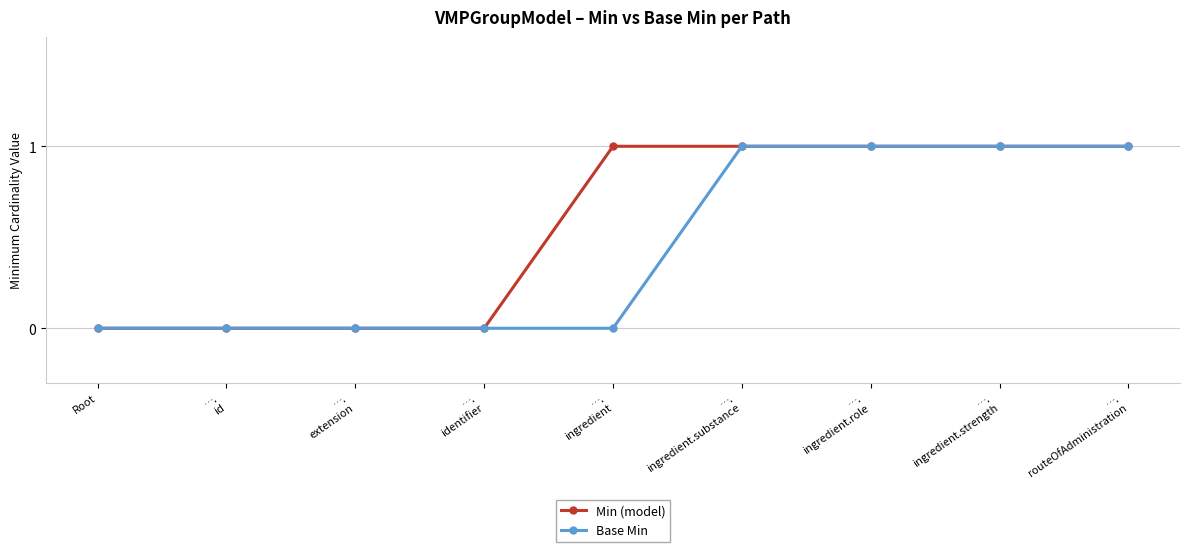

What is the maximum value shown in the chart?

1